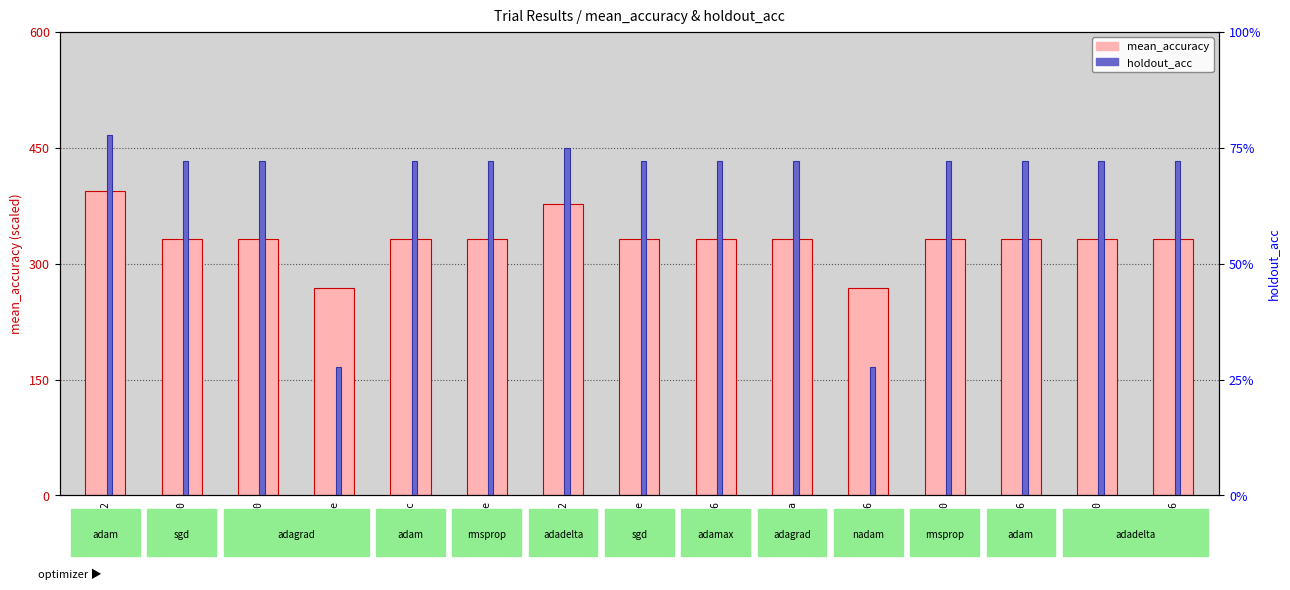

Which category has the highest value across all series?

73337b42